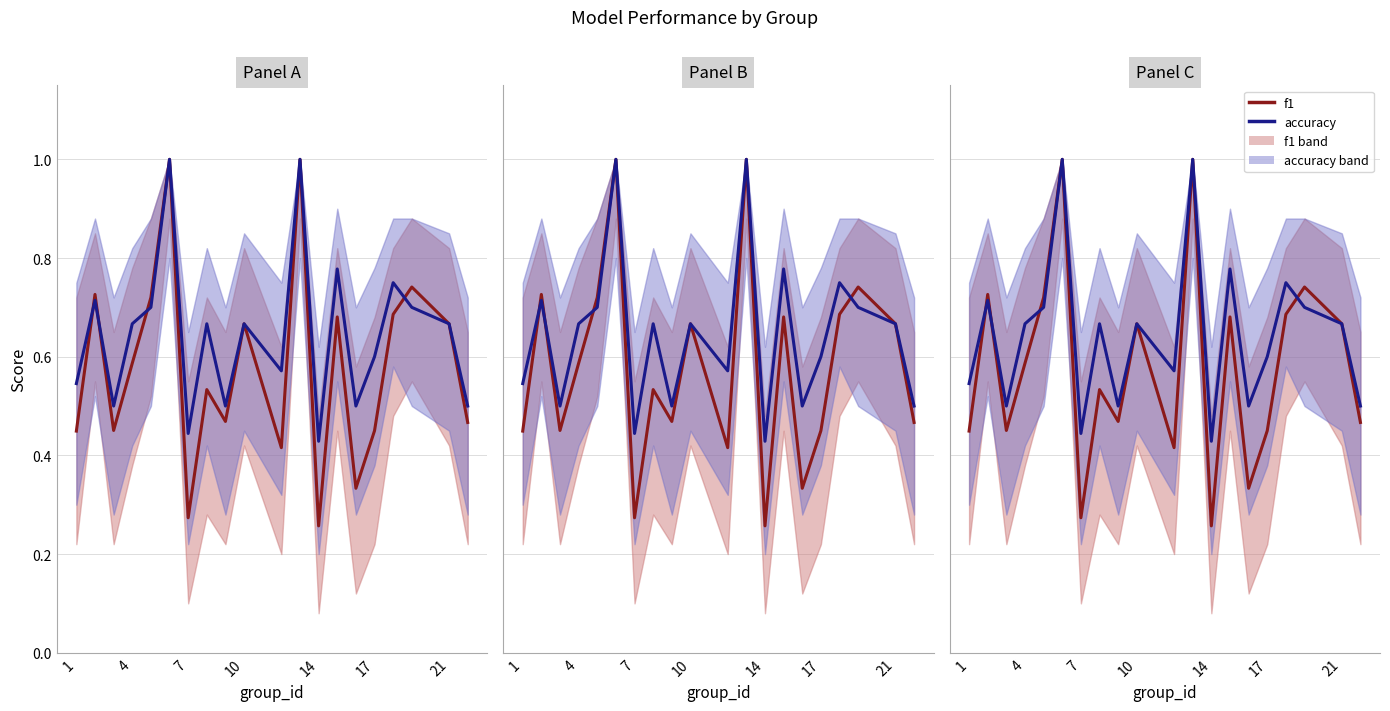

Count the f1 values in the range 0 to 1.

20